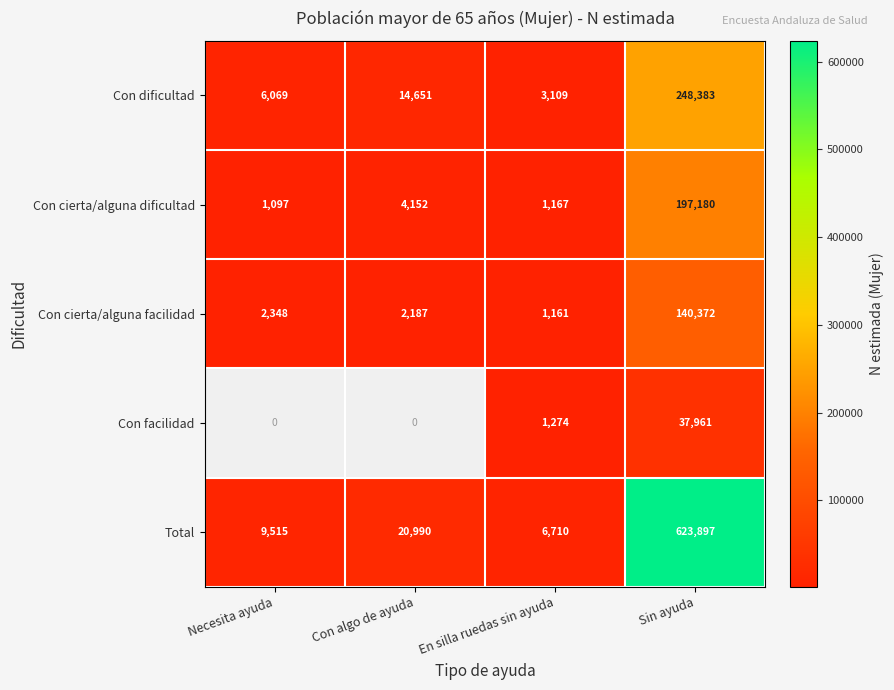

Is it true that Total equals 14634 at Necesita ayuda?

False